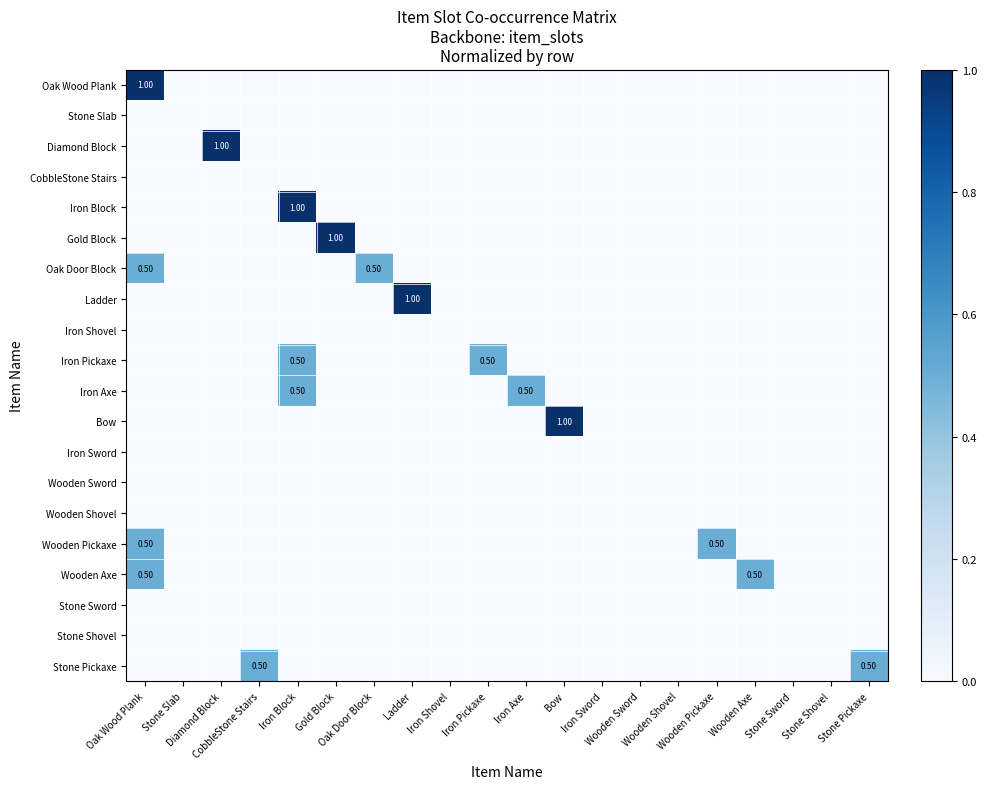

How many positive values does the Iron Axe series have?

2